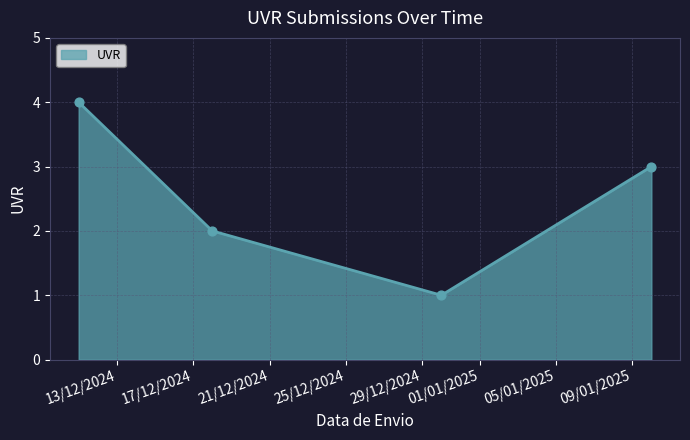

True or false: there are more than 0 points higher than both neighbors.

False